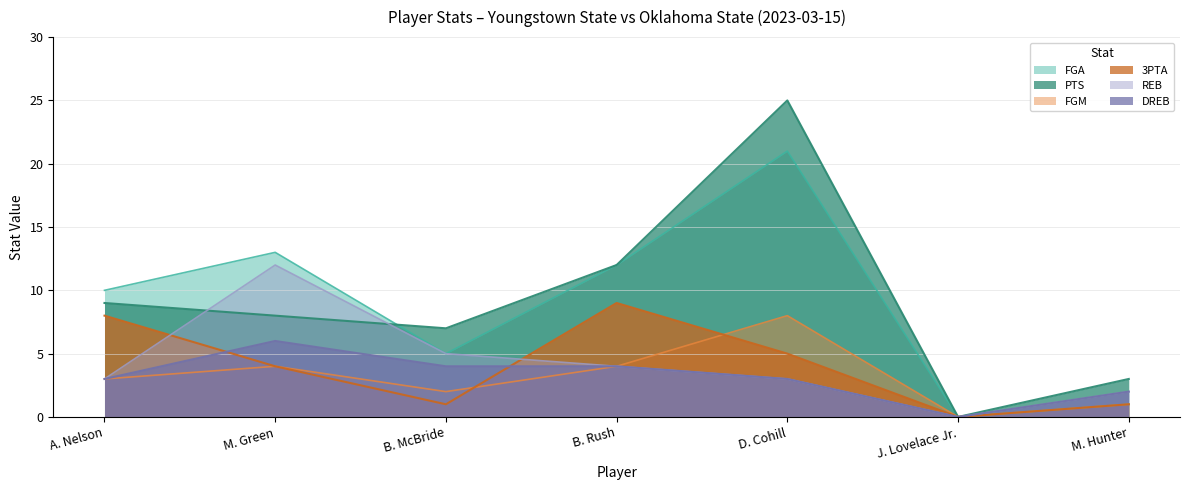

True or false: PTS and FGM cross at least once.

False